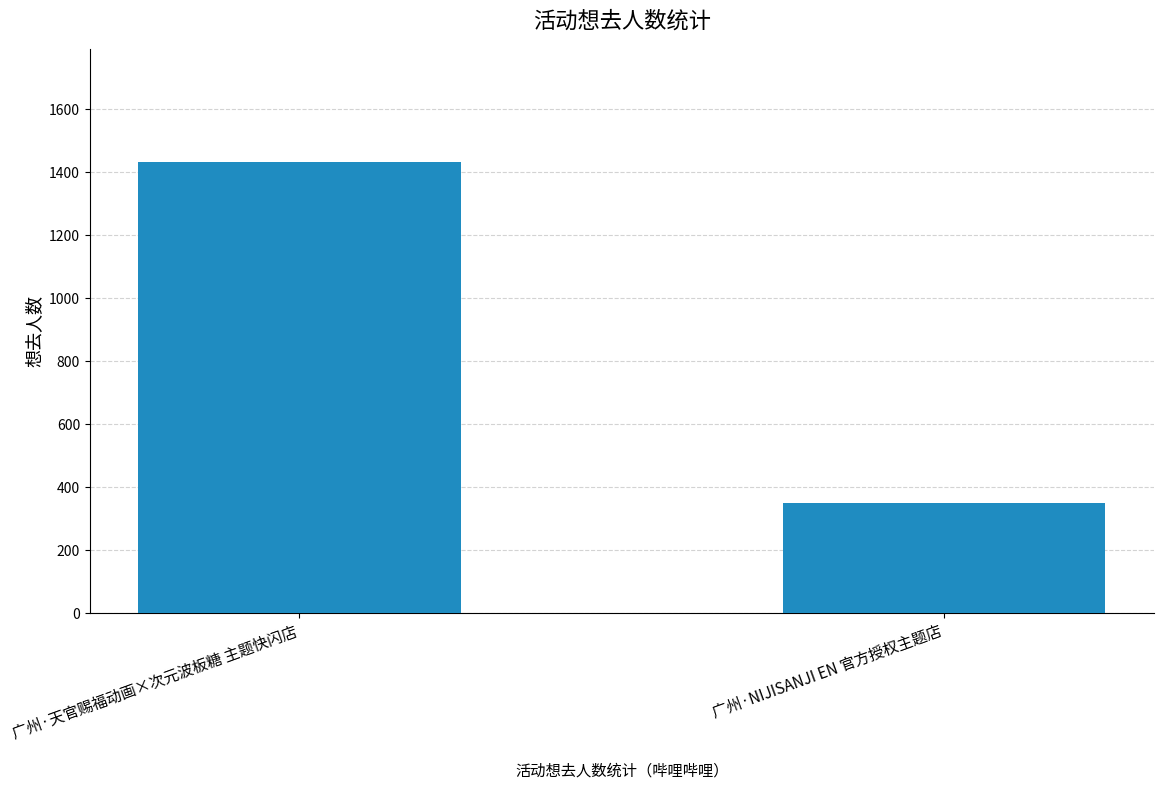

Read the value at 广州·NIJISANJI EN 官方授权主题店.

349